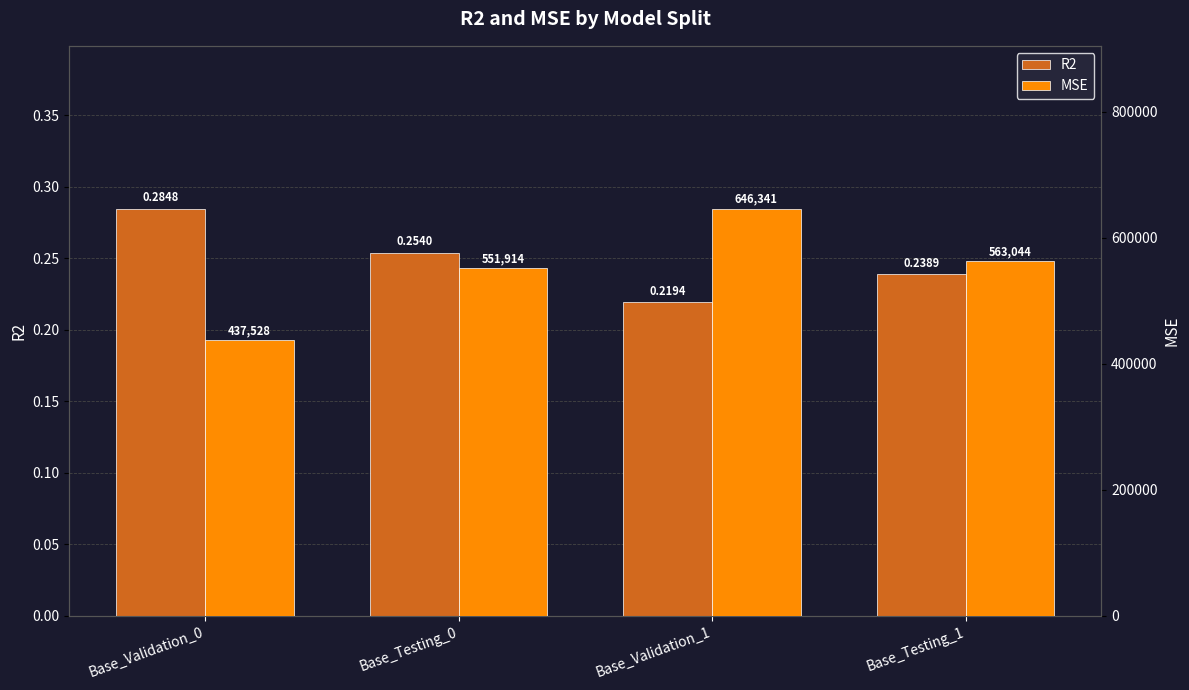

Read the R2 value at Base_Testing_0.

0.3